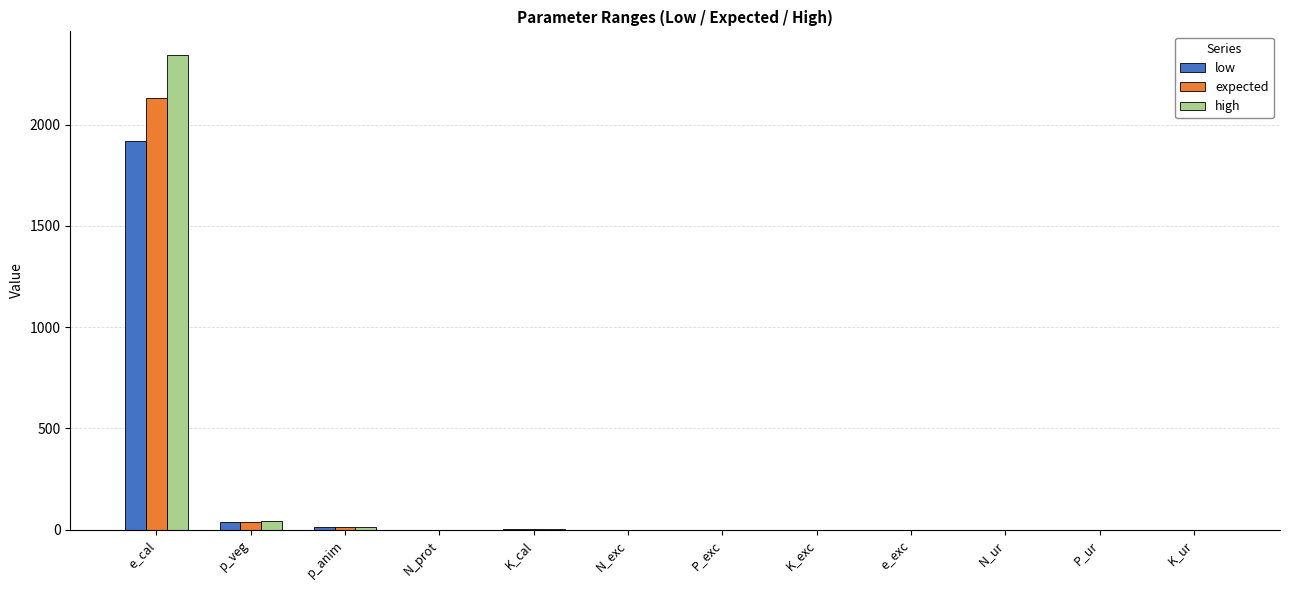

At which category does the chart reach its peak across all series?

e_cal